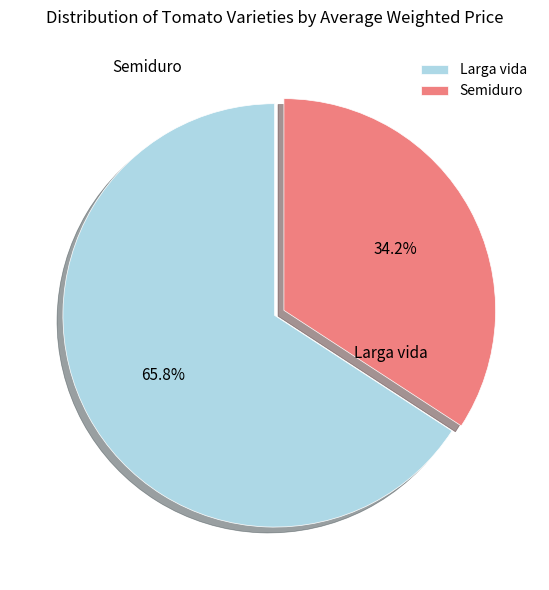

What percentage is the Semiduro slice, to the nearest percent?

34%